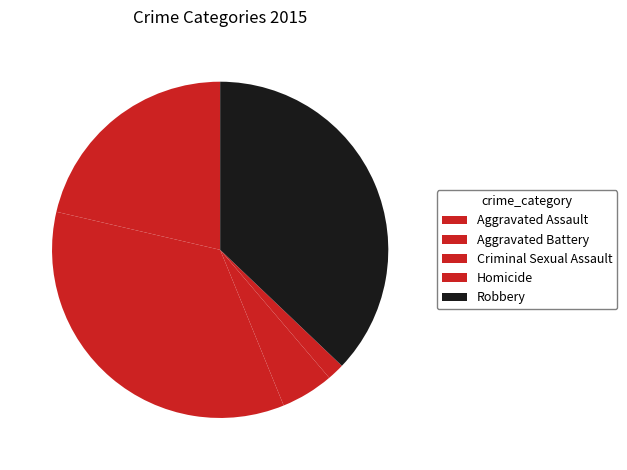

Count the number of slices in the pie.

5